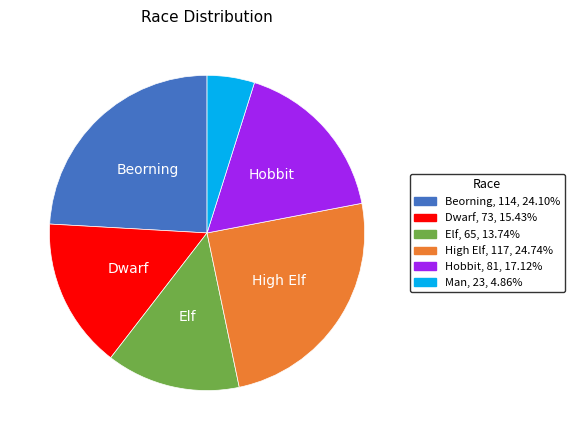

Does Elf account for over 50% of the chart?

No